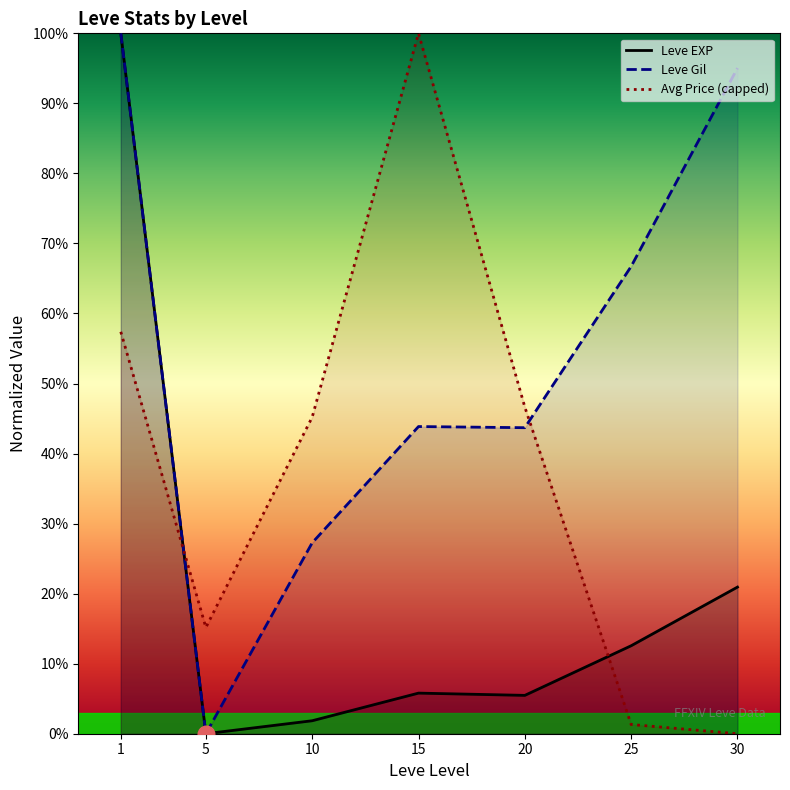

How many times do Avg Price (capped) and Leve Gil cross each other?

2